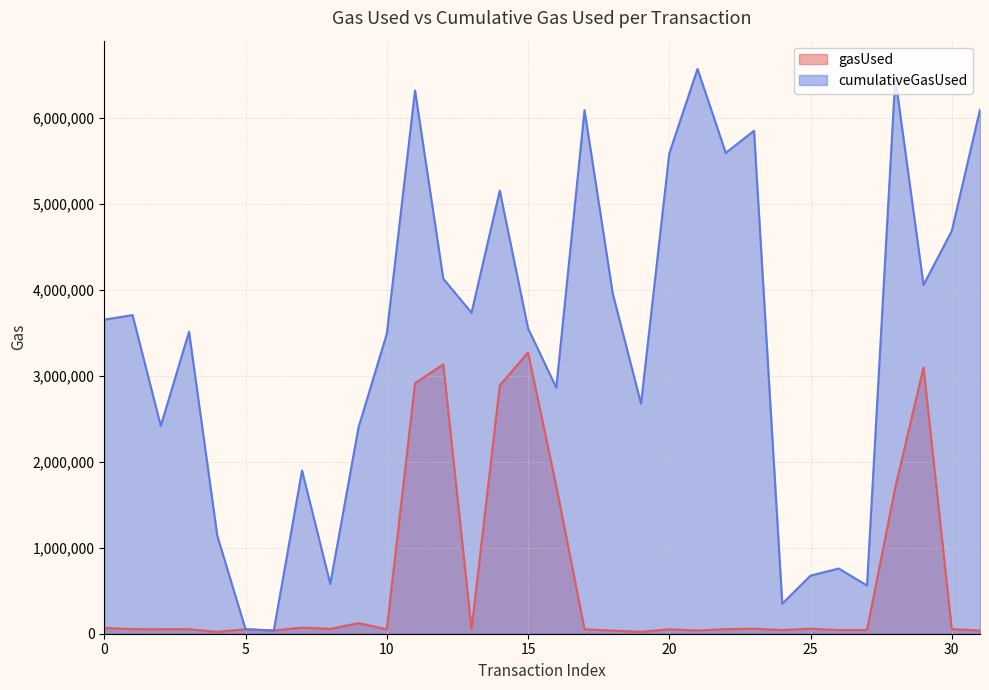

Which series has the widest spread of values?

cumulativeGasUsed